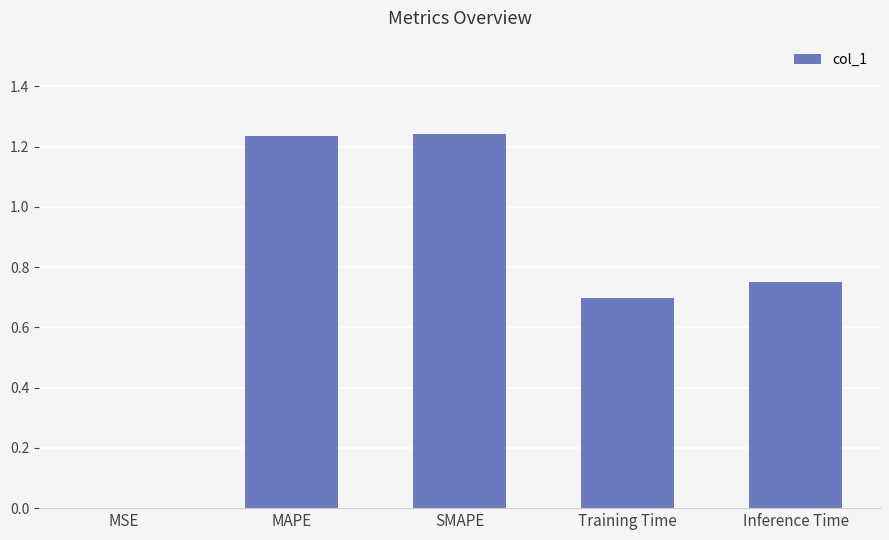

The value at SMAPE is 2.1. True or false?

False